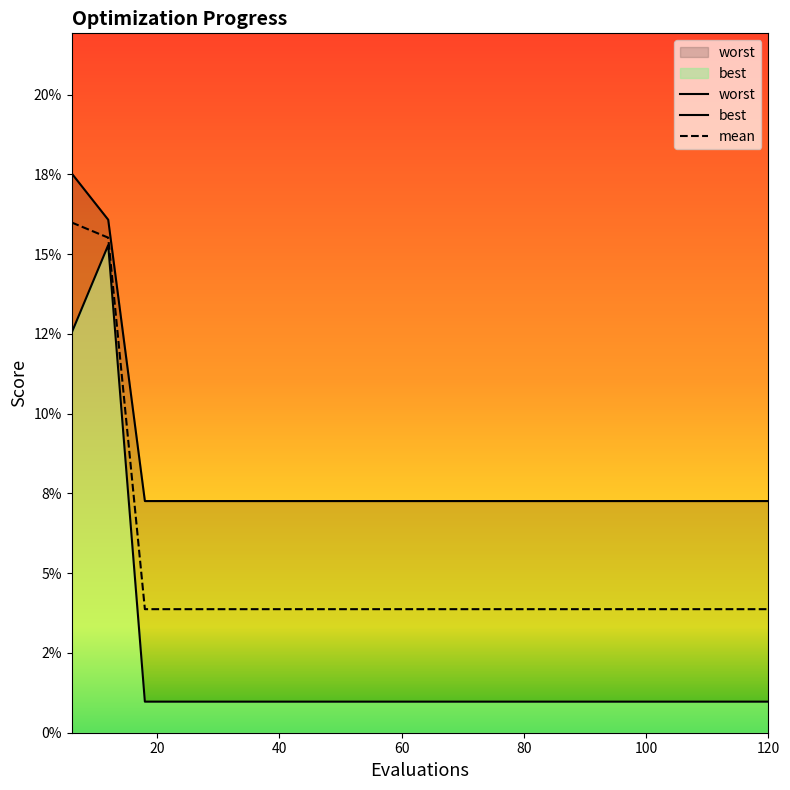

At how many categories does at least one series exceed 0?

20